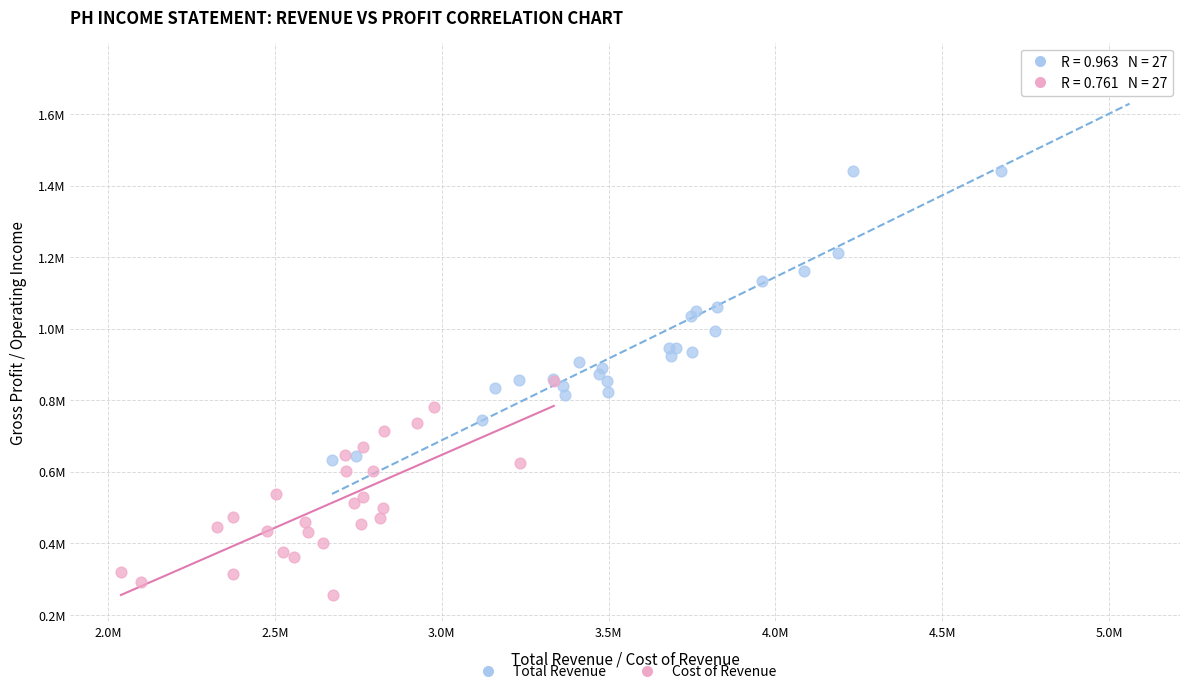

What are all the series names shown in the legend?

Total Revenue, Cost of Revenue